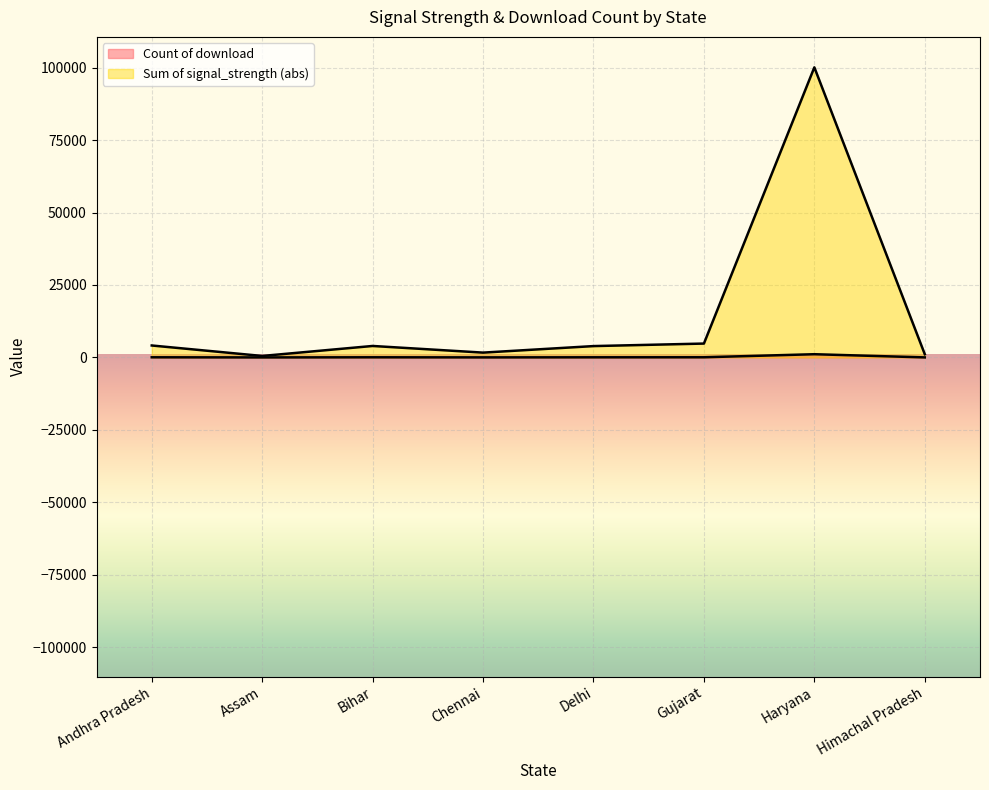

Read the Sum of signal_strength value at Bihar.

3958